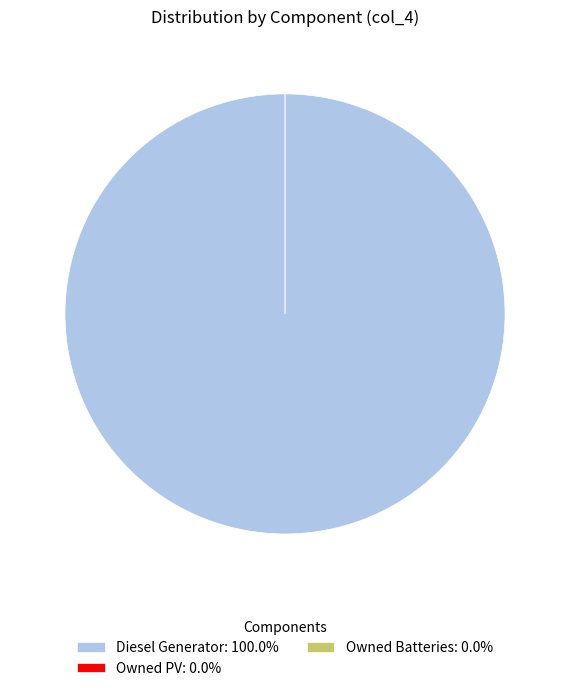

Is Diesel Generator the majority of the pie?

Yes